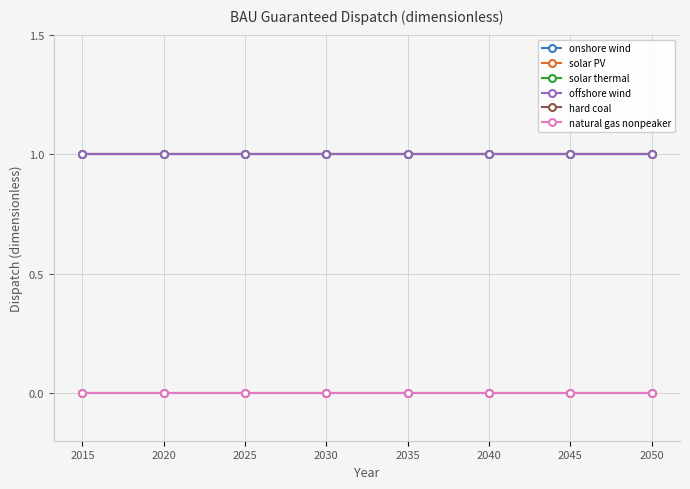

The onshore wind series shows 1 at 2030. True or false?

True